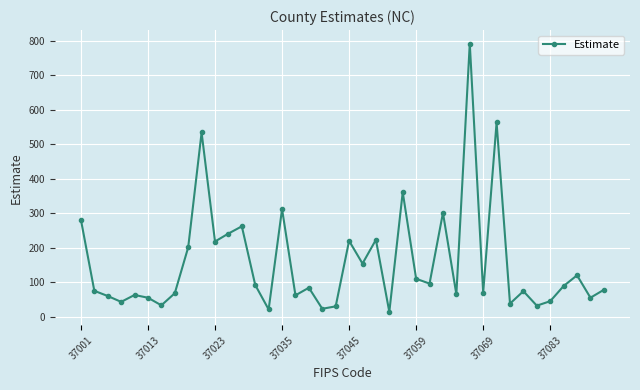

True or false: the data has more than 2 interior local peaks.

True